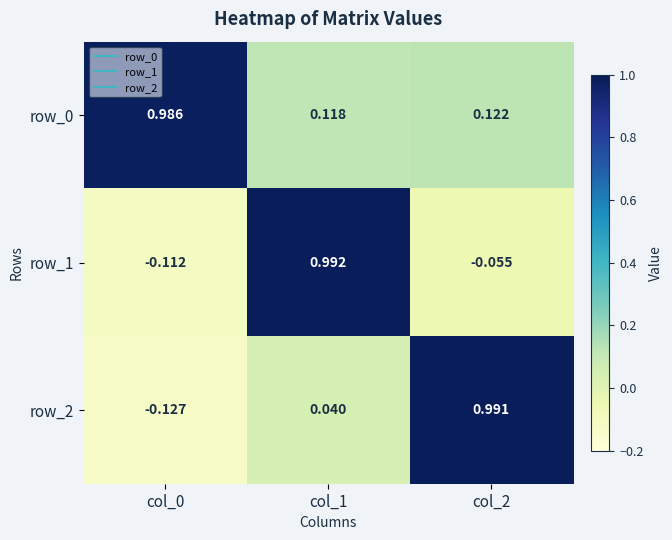

Which series changed the most between col_0 and col_1?

row_1